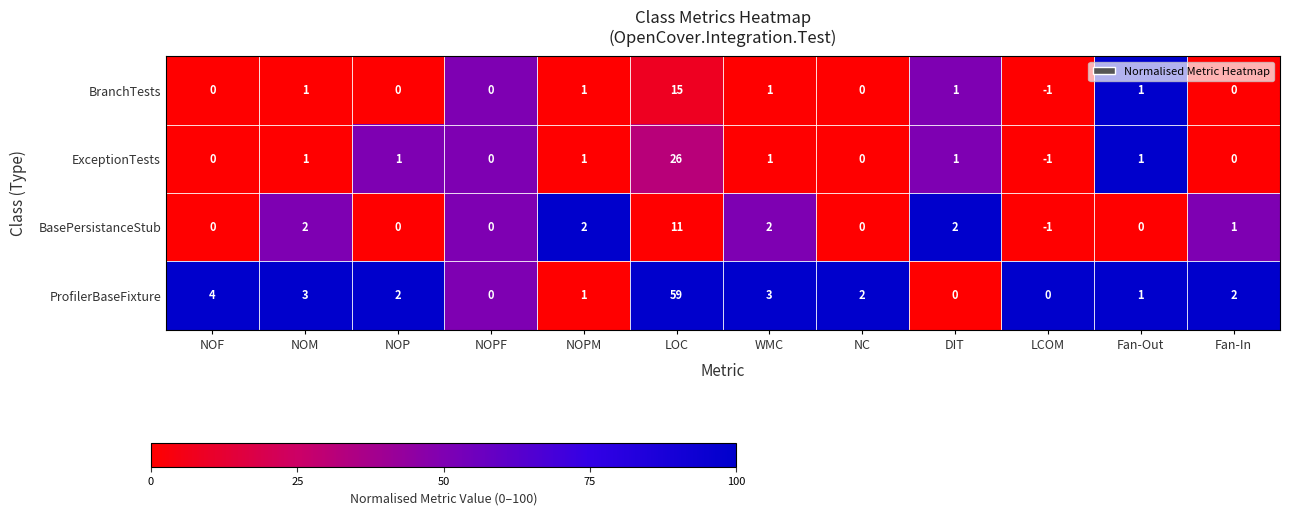

Is the value of BasePersistanceStub at NOF greater than the value of ExceptionTests at LCOM?

Yes